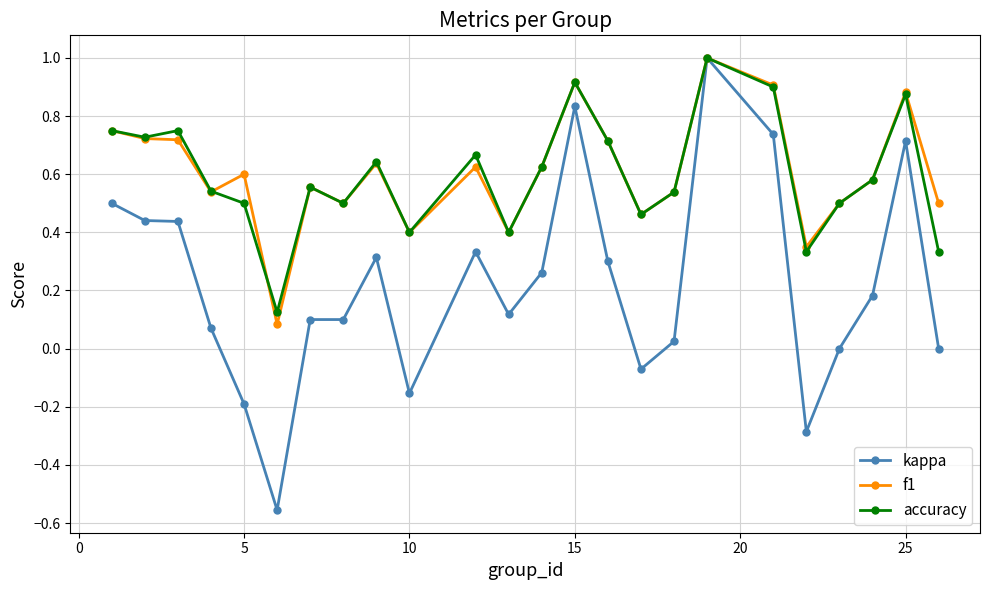

True or false: kappa has more than 1 interior local peaks.

True